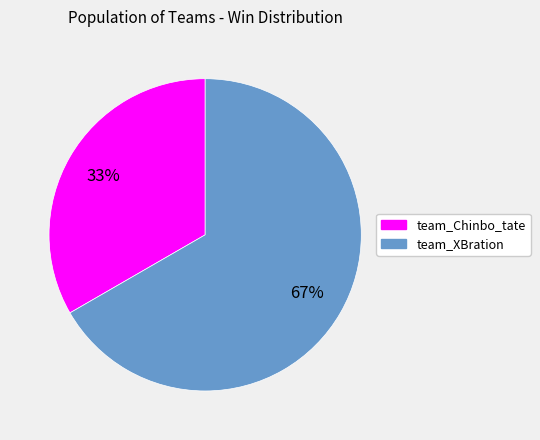

What percentage is the team_XBration slice, to the nearest percent?

67%